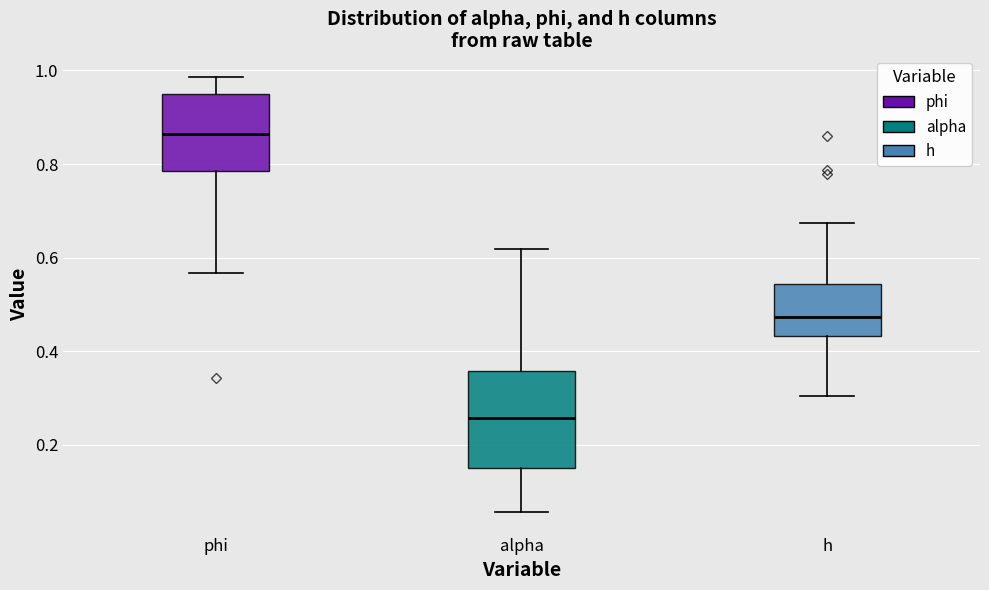

Which box is the tallest, from its lower edge to its upper edge?

alpha